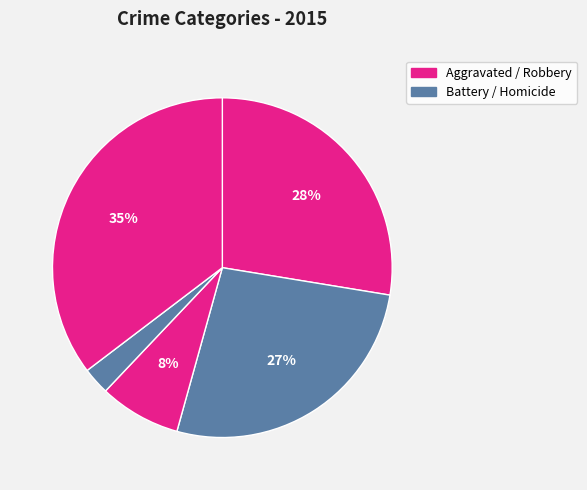

How many slices are in this pie chart?

5